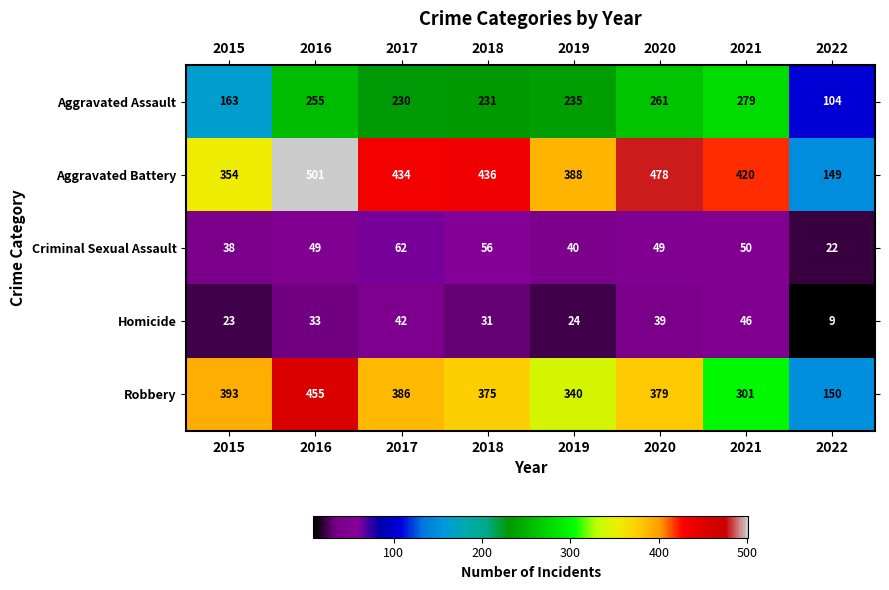

True or false: Aggravated Assault has a value of 231 at 2018.

True